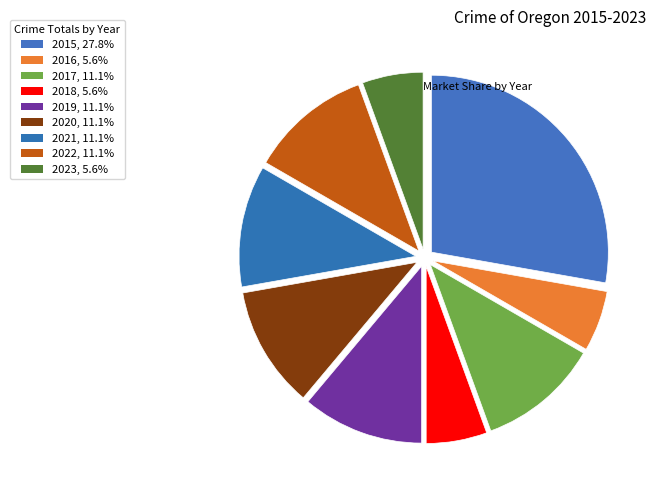

How many segments does this pie chart have?

9